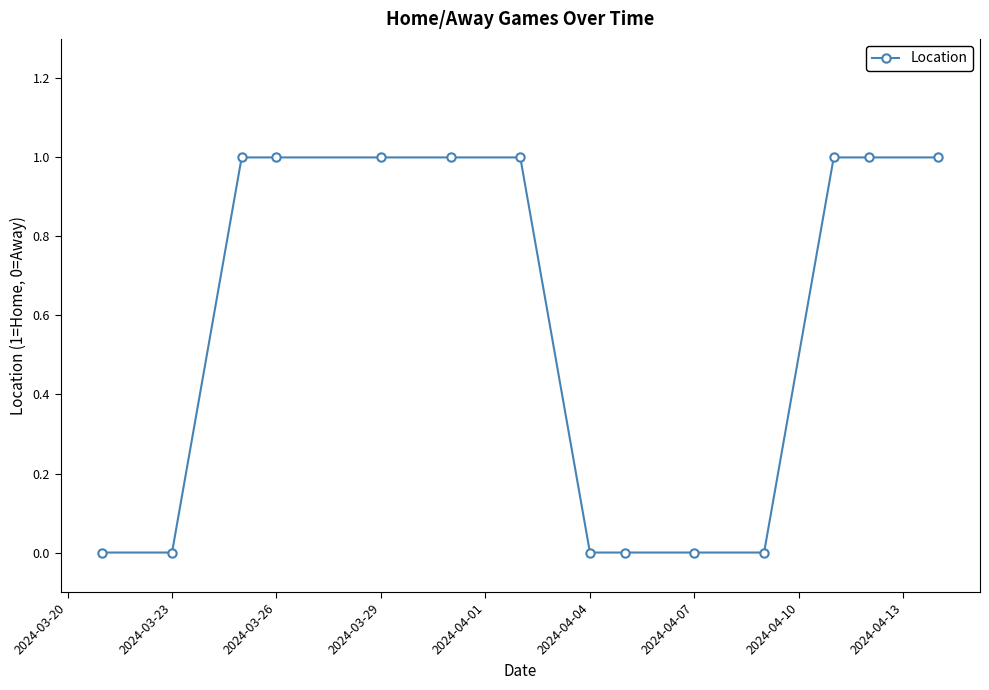

Reading left to right, list all the values displayed in this chart.

0	0	1	1	1	1	1	0	0	0	0	1	1	1